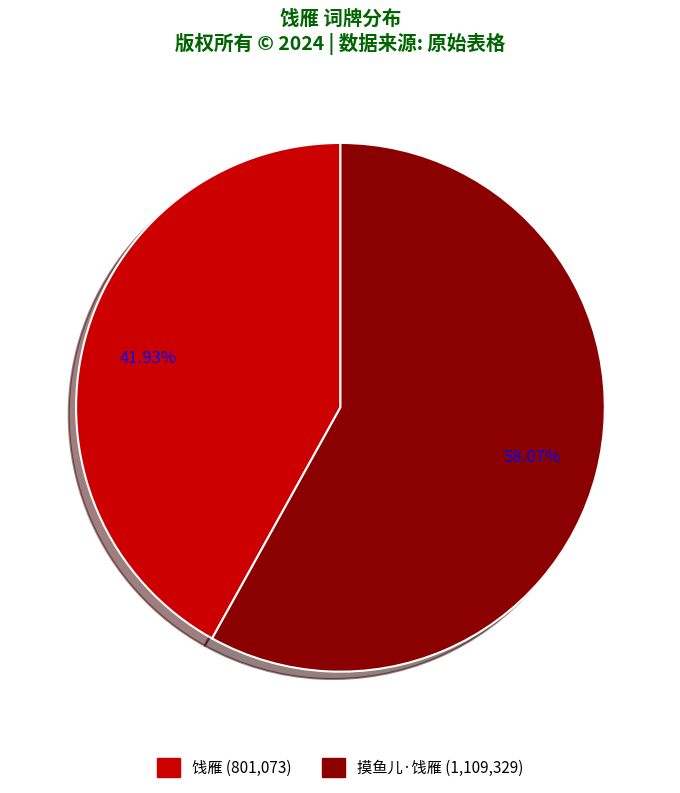

Is there a majority slice in this chart?

Yes